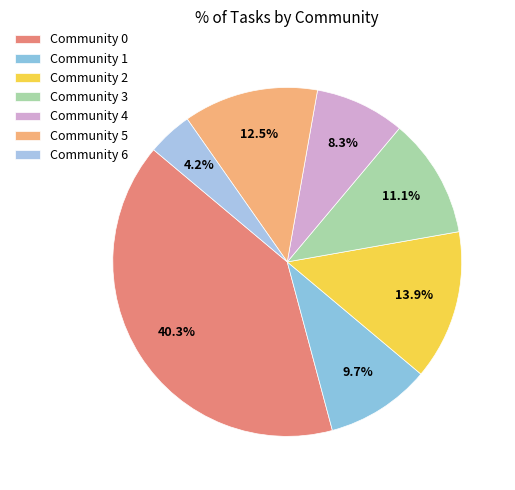

Is Community 1 the majority of the pie?

No